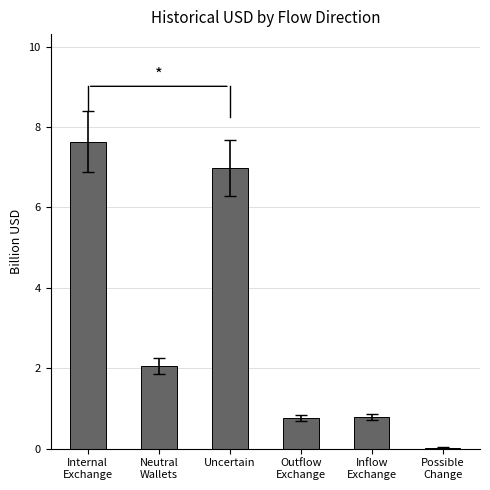

What is the maximum value shown in the chart?

7.6